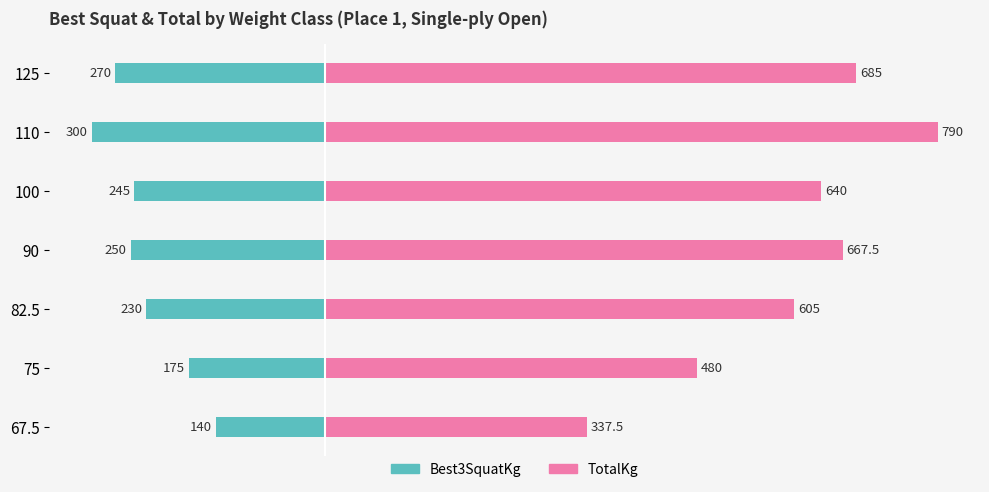

How many data points does each series have?

7